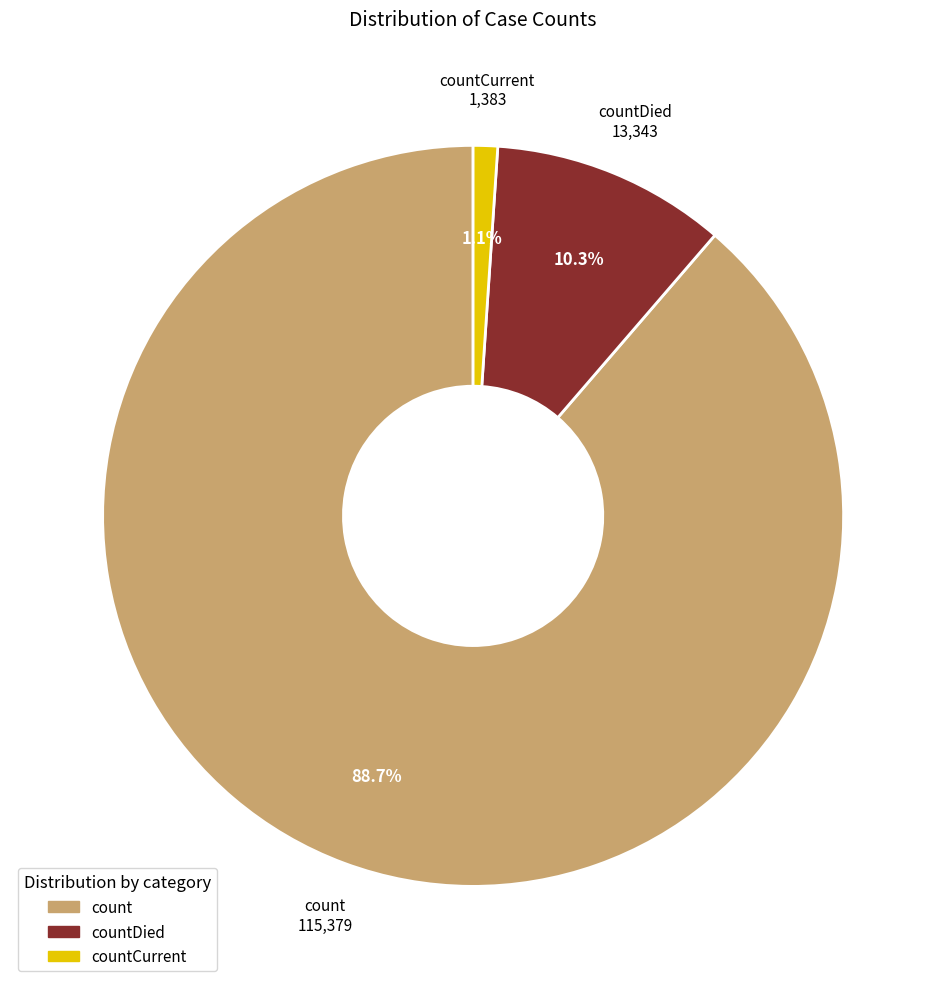

Is there a majority slice in this chart?

Yes